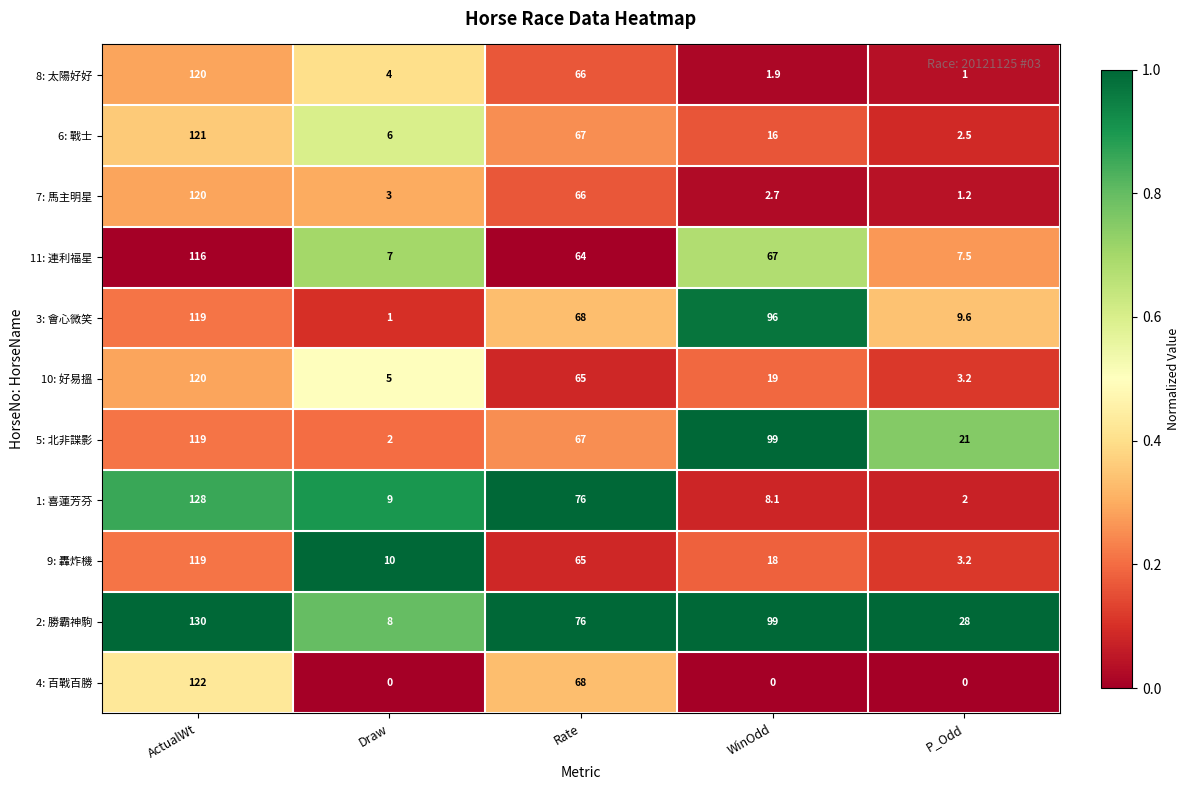

At which label does 10: 好易搵 reach its minimum?

P_Odd